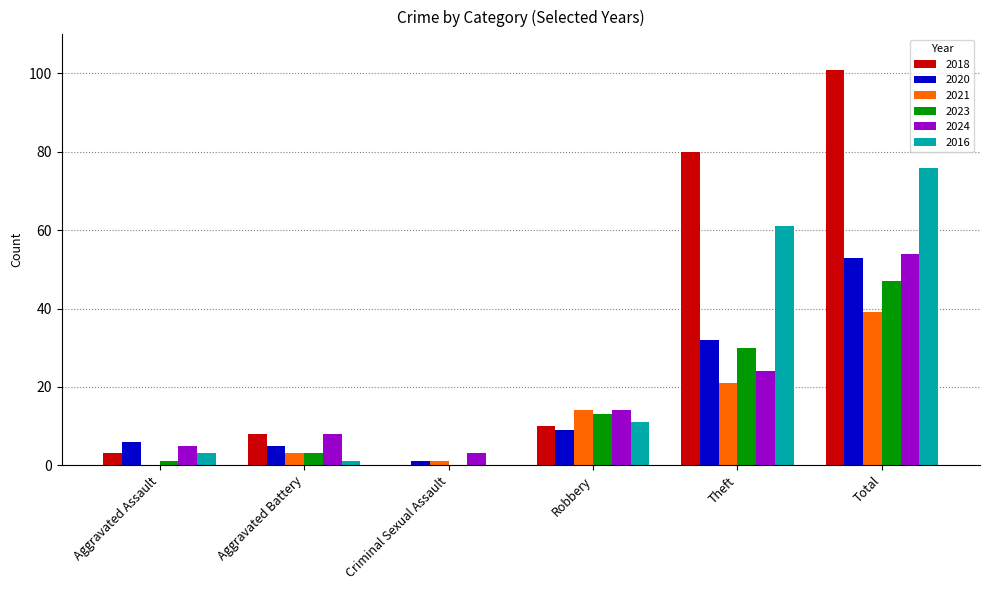

What is the maximum value shown in the chart?

101